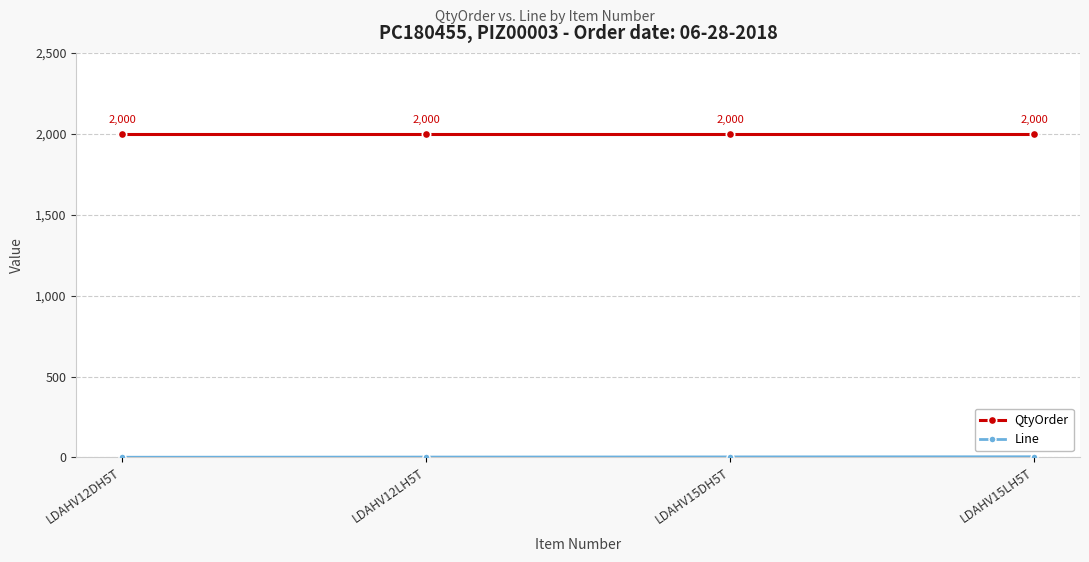

At which category does the chart reach its minimum across all series?

LDAHV12DH5T